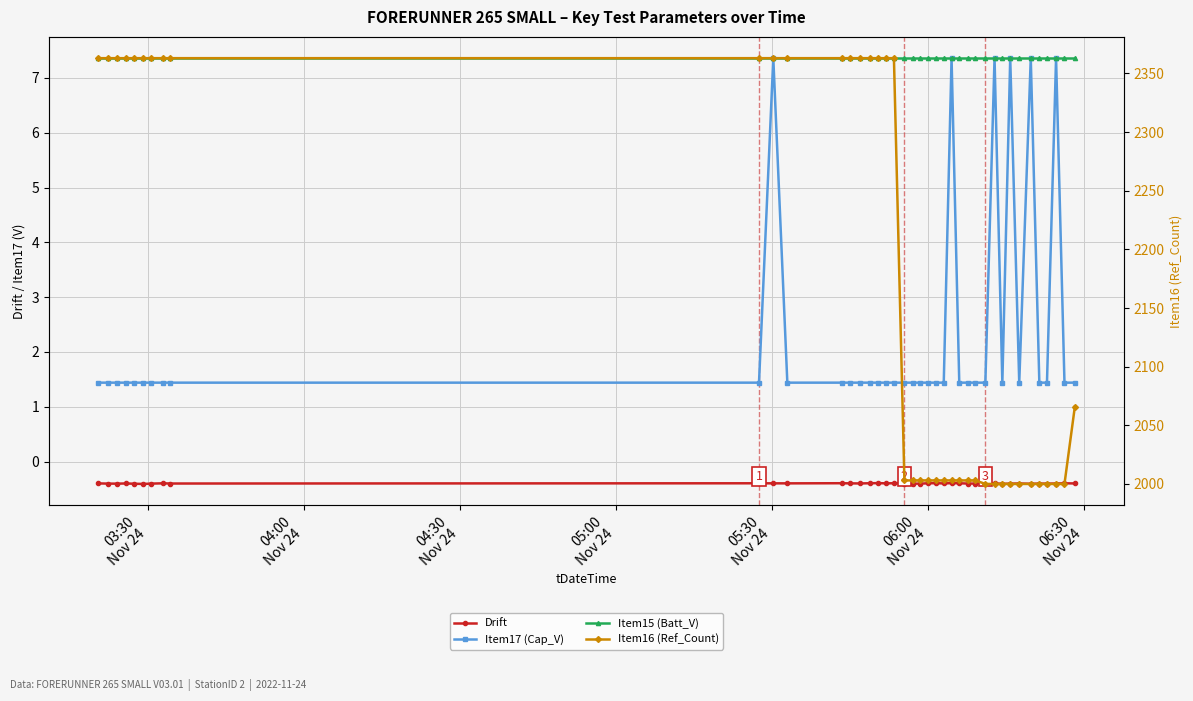

How many lines are shown in the chart?

4